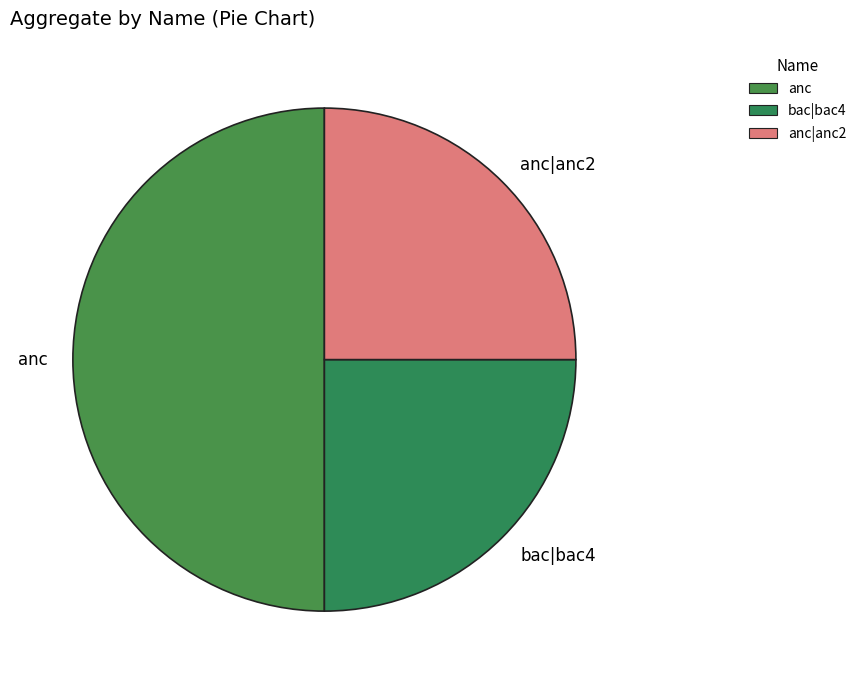

Is it true that bac|bac4 is 25% of the pie?

True